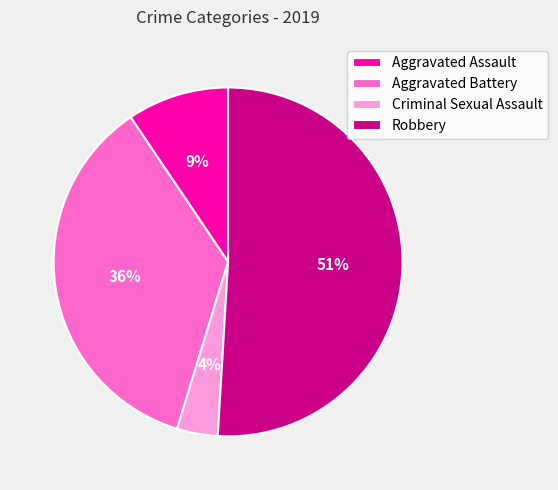

Count the number of slices in the pie.

4